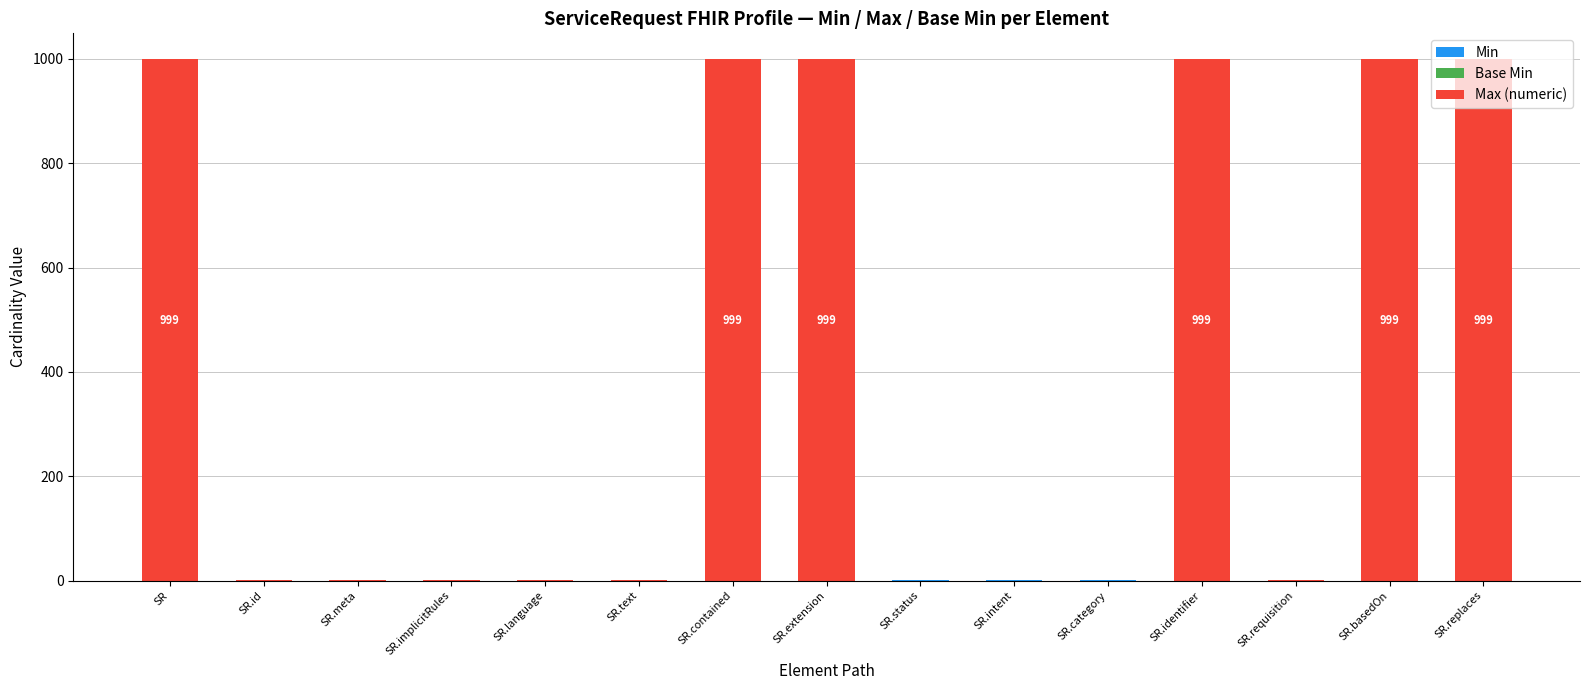

What is the total value across all series at SR.extension?

999